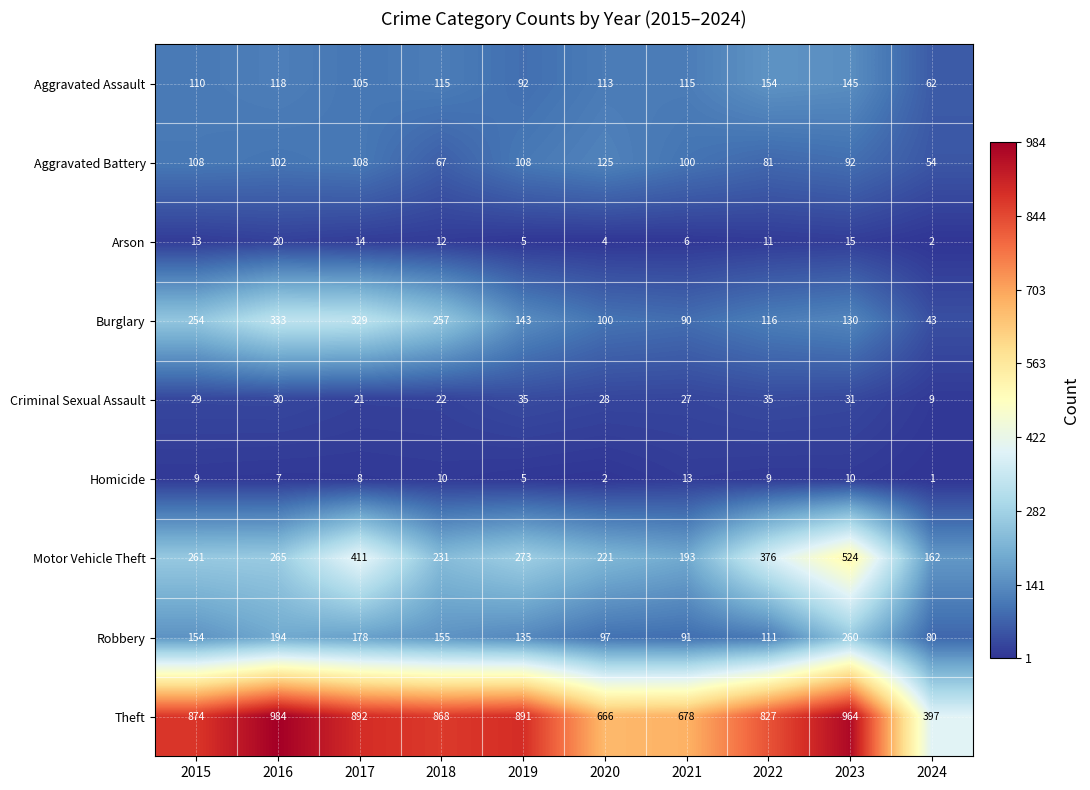

Which category has the lowest value across all series?

2024